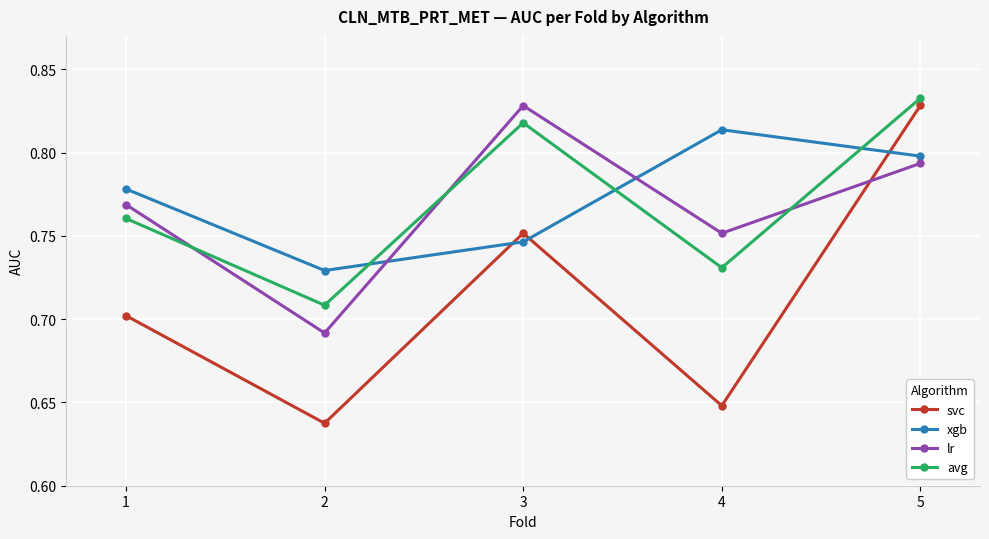

How many intersections are there between lr and avg?

3